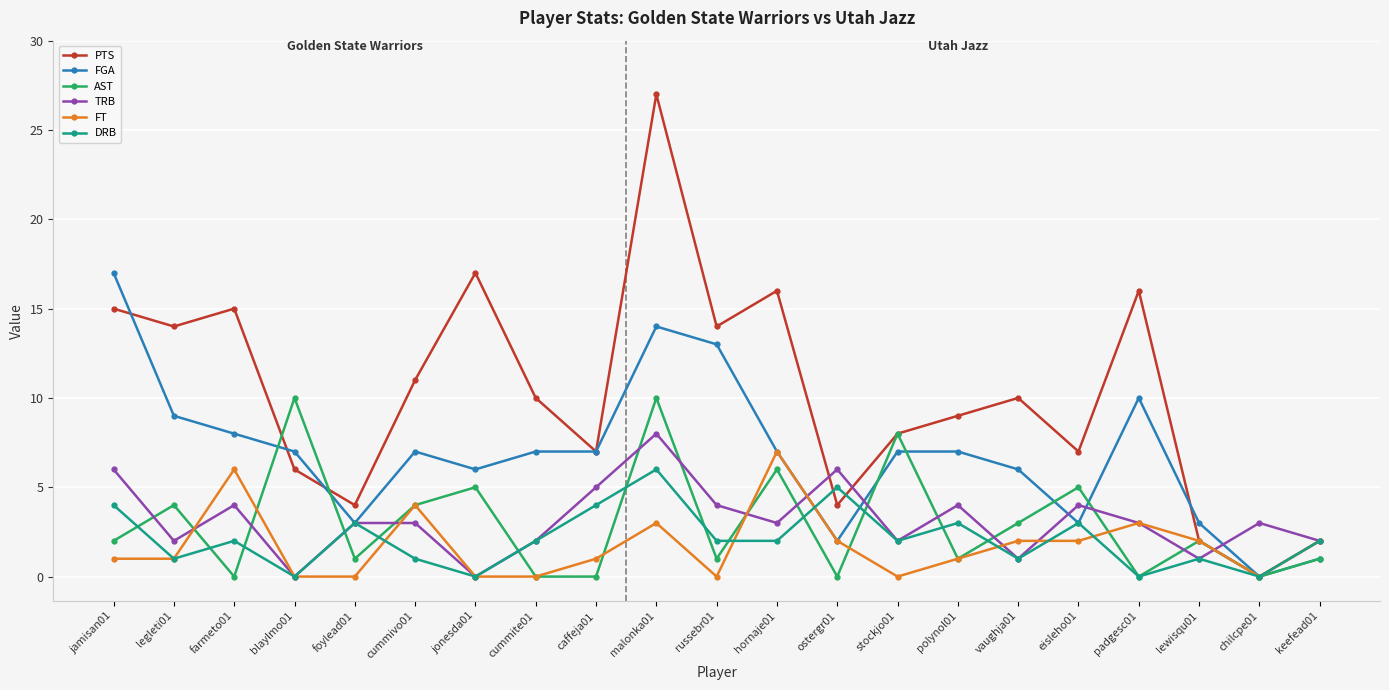

Which series has the largest total across all categories?

PTS